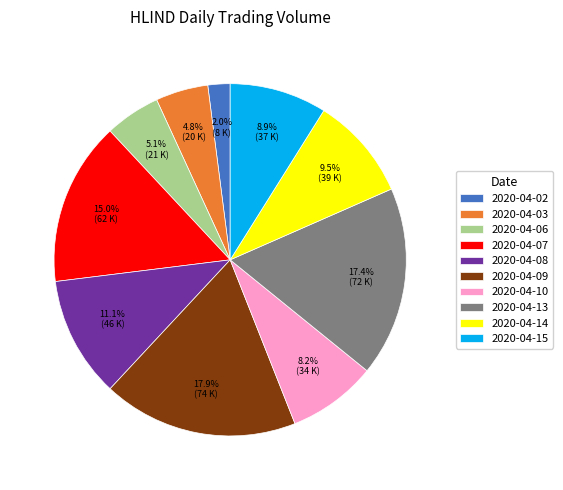

Which category has the biggest portion of the pie?

2020-04-09